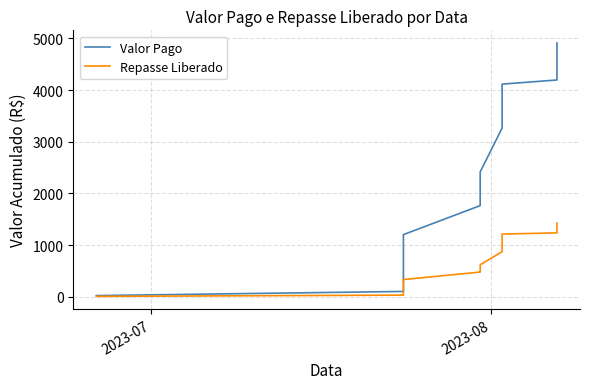

True or false: Valor Pago and Repasse Liberado cross at least once.

False